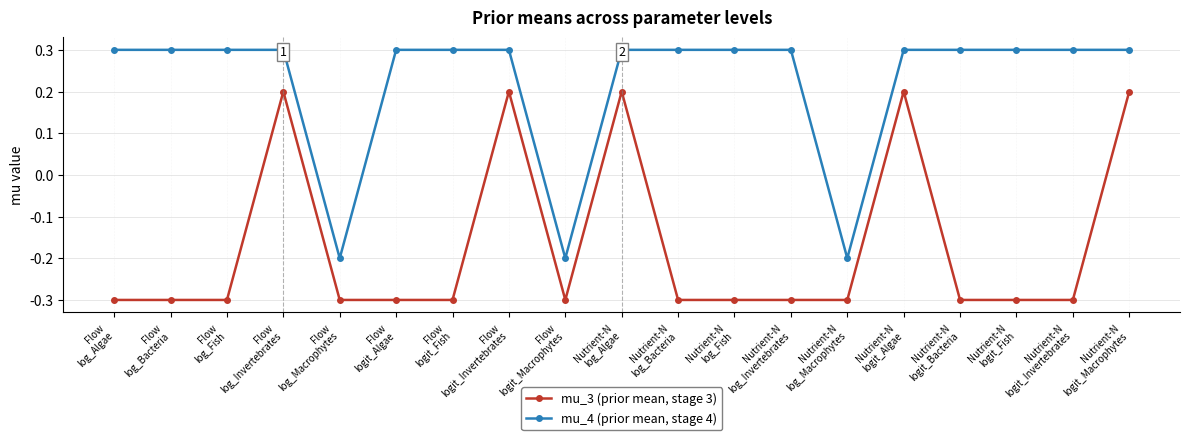

What is the value of the mu_4 (prior mean, stage 4) point at the 4th from the left?

0.3